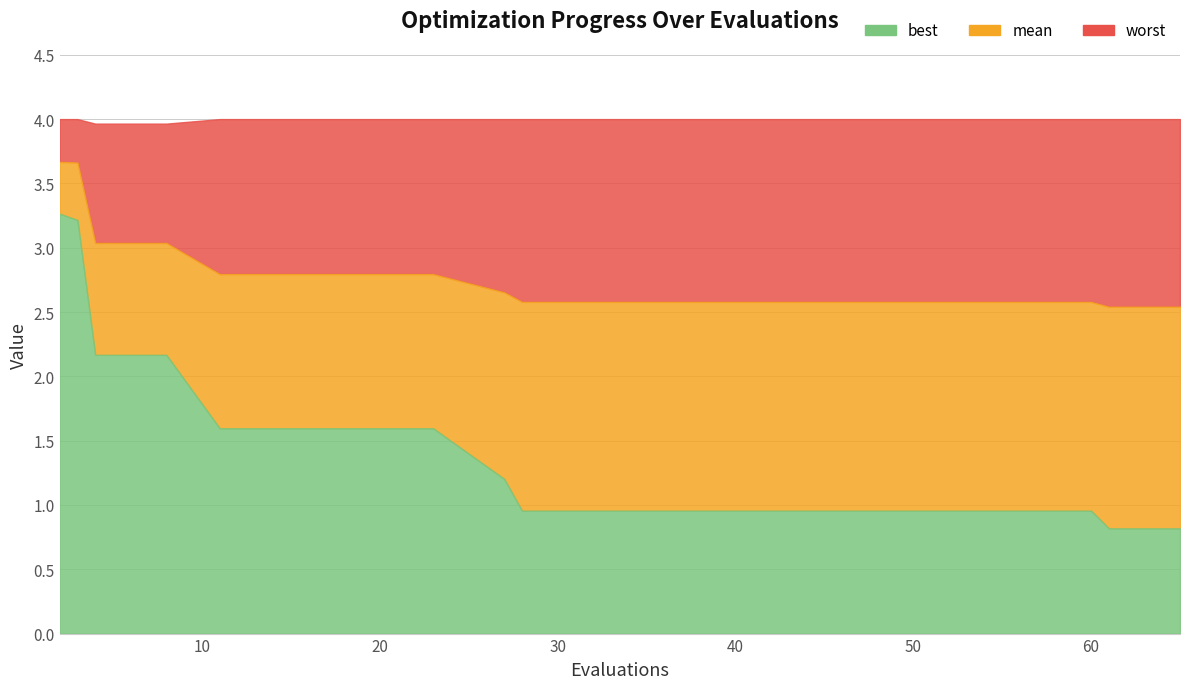

True or false: mean and worst cross at least once.

False